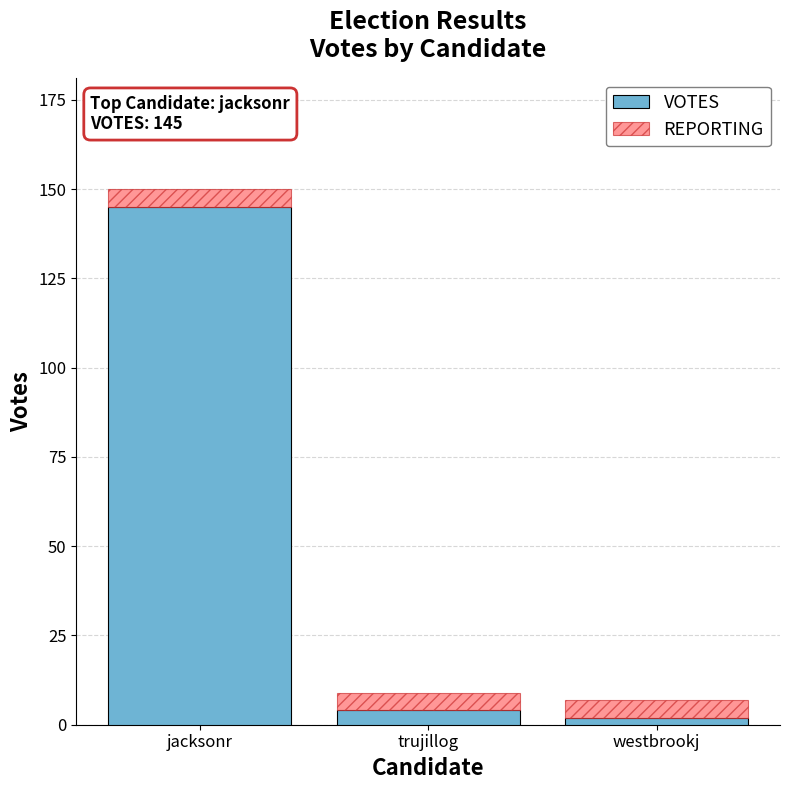

How many bars are there in total?

3